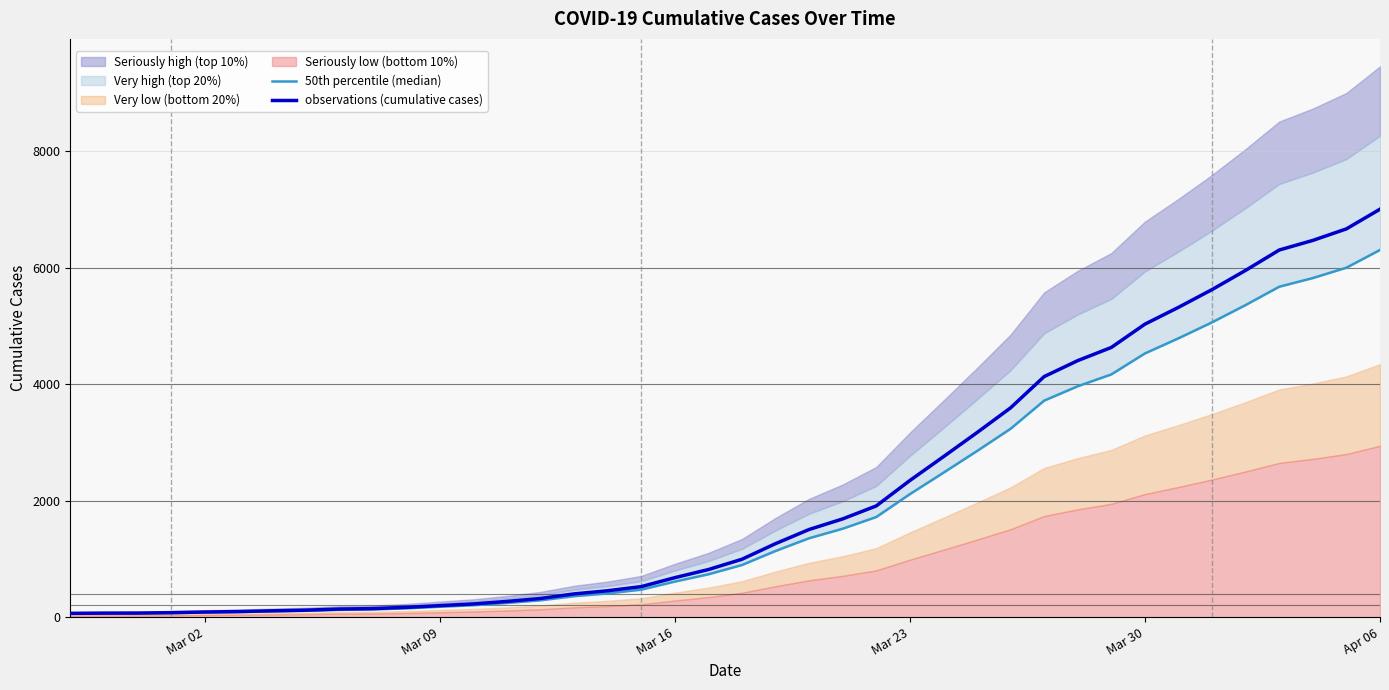

What is the highest value of the observations (cumulative cases) series?

7004